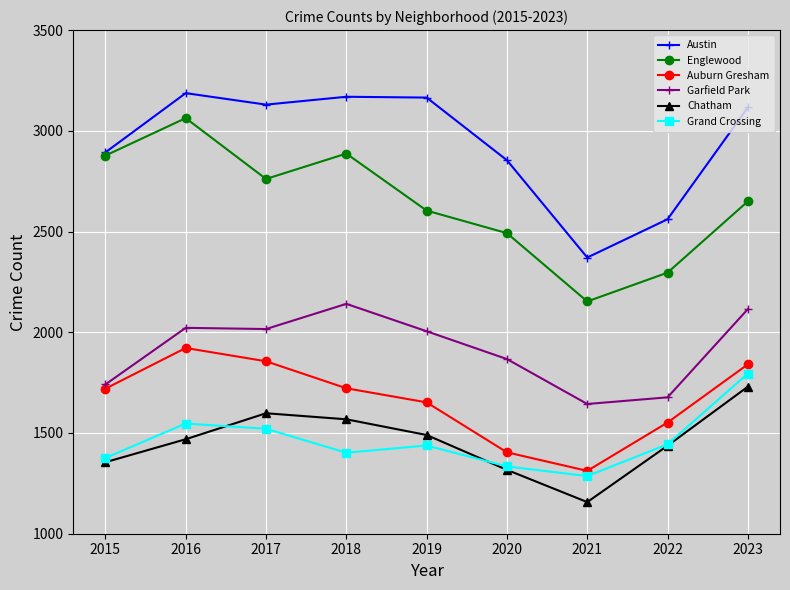

What value does the Englewood series have at 2019?

2604